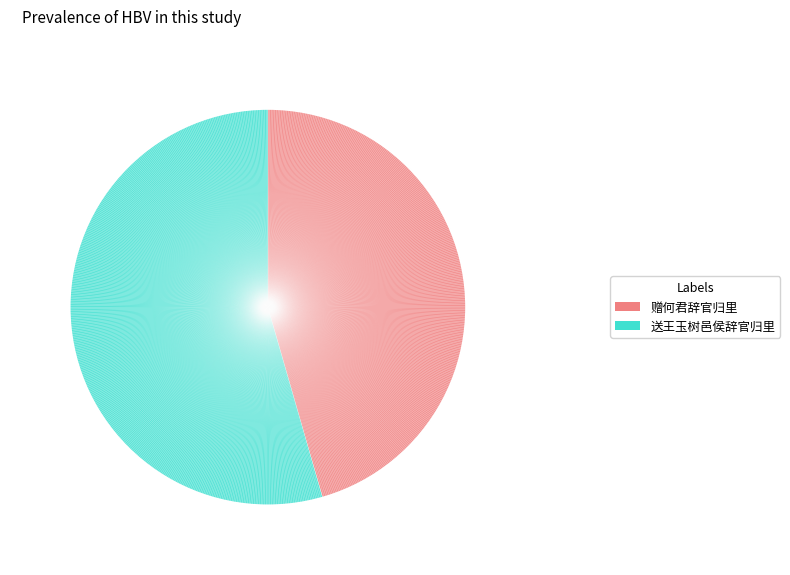

True or false: 送王玉树邑侯辞官归里 accounts for 54% of the total.

True